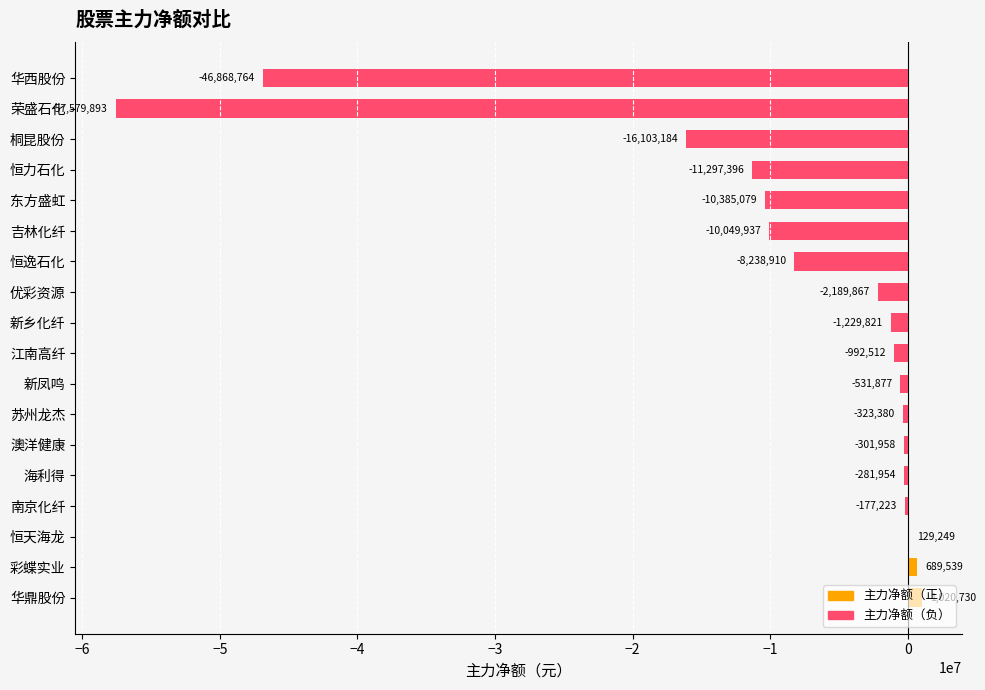

What value does the data have at 新乡化纤?

-1229821